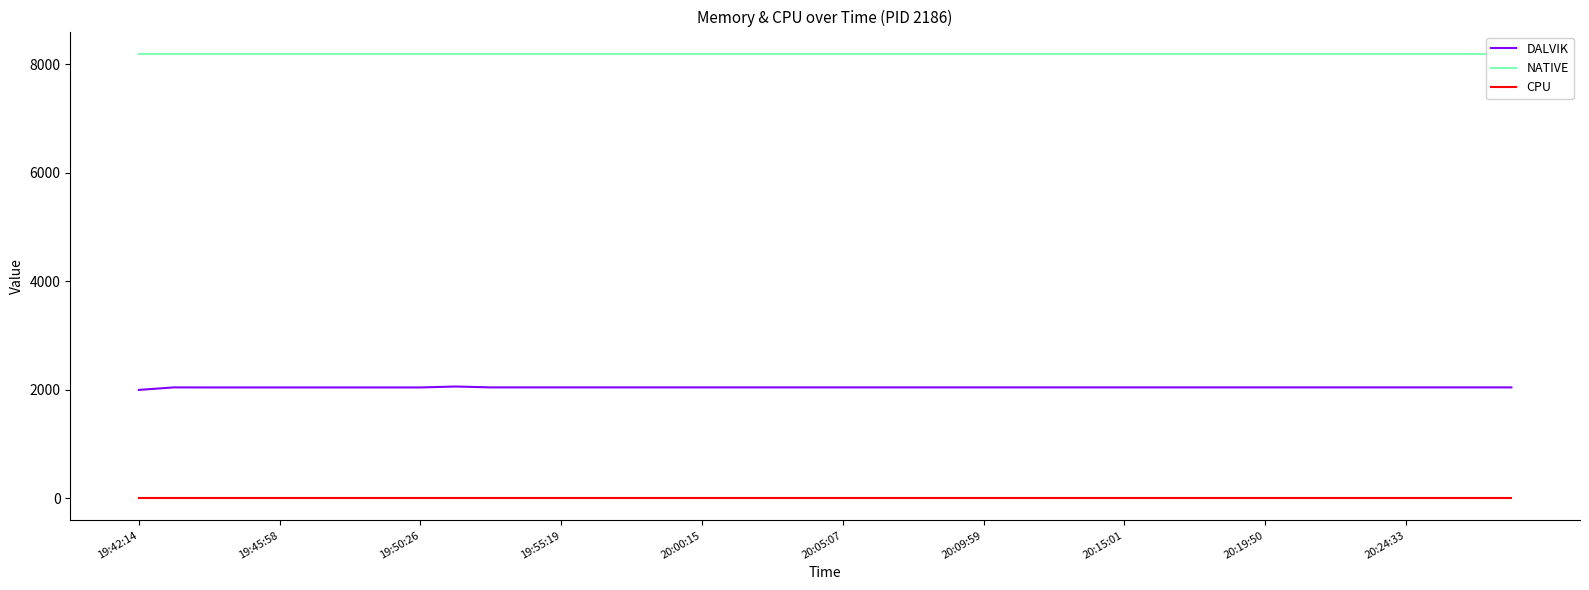

What is the spread (max minus min) of values at 14?

8192